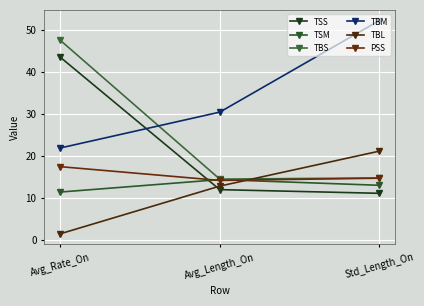

What is the label of the 2nd point from the right?

Avg_Length_On